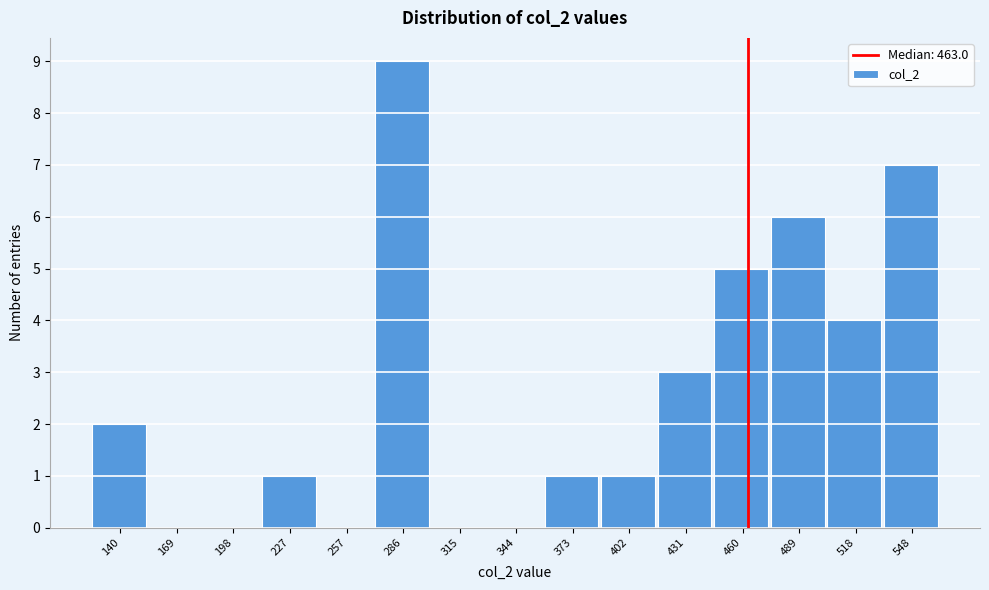

Over which range of the x-axis is the bar tallest?

270 to 300